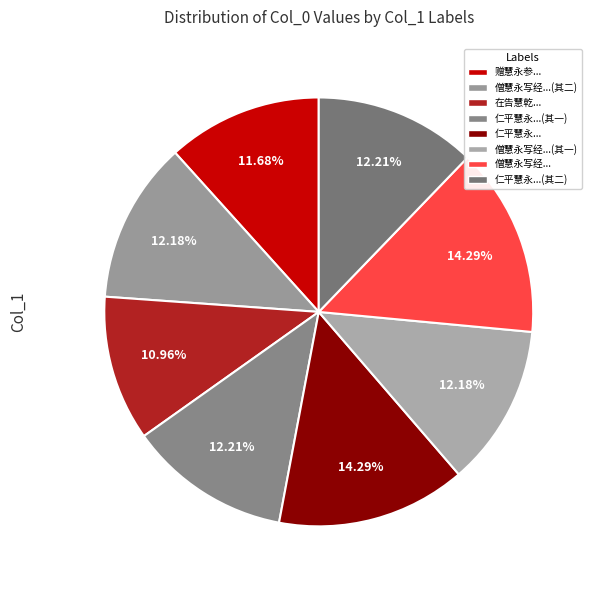

Is there a majority slice in this chart?

No